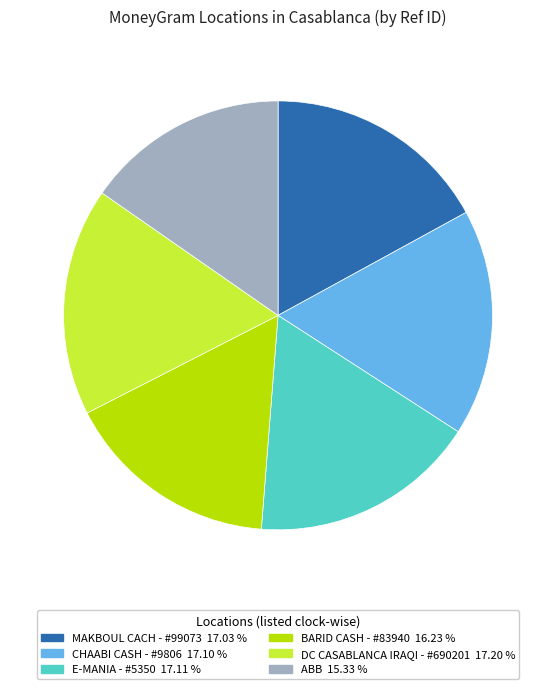

What is the ratio of the value at CHAABI CASH - #9806 to the value at MAKBOUL CACH - #99073?

1.0